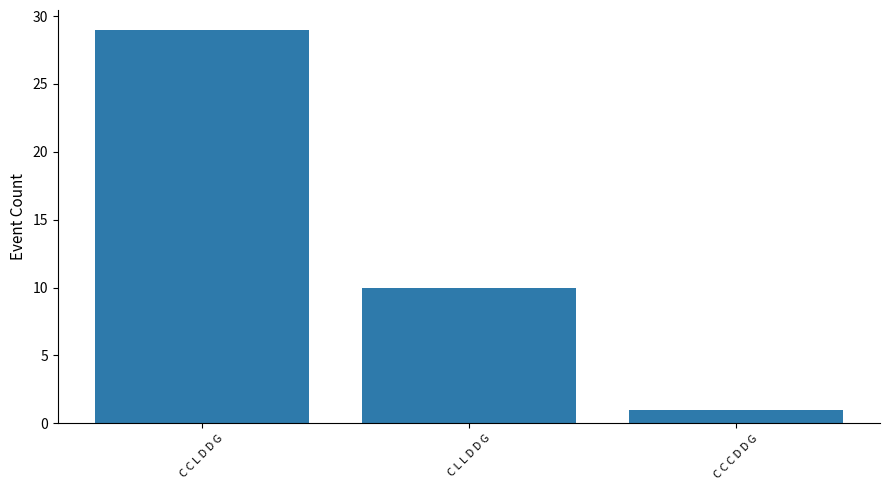

Is it true that the value at C L L D D G is 10?

True